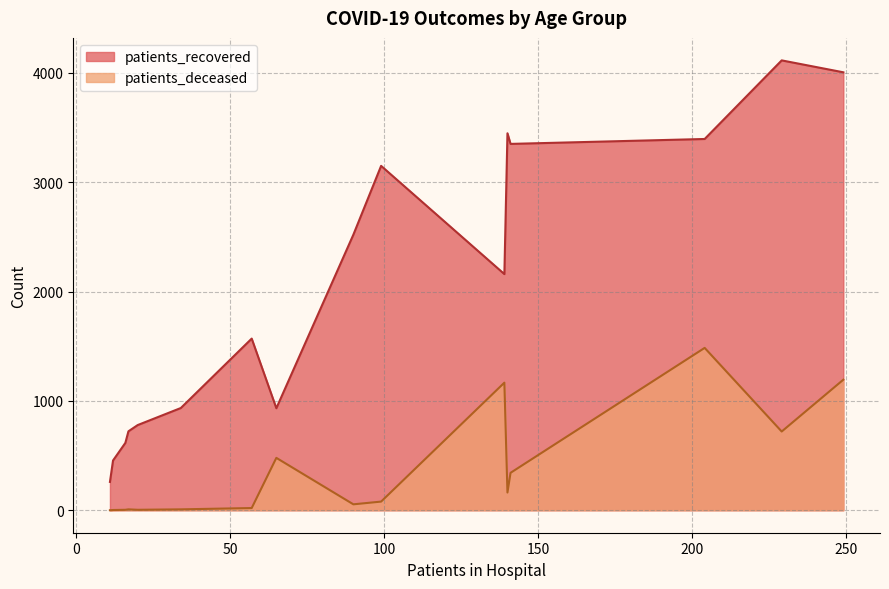

In patients_recovered, how many points are lower than both neighbors (excluding endpoints)?

3